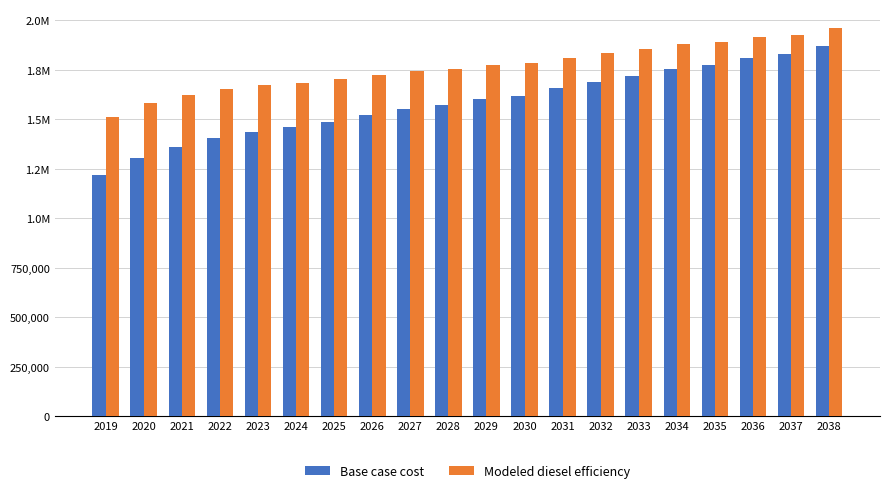

What are all the series names shown in the legend?

Base case cost, Modeled diesel efficiency